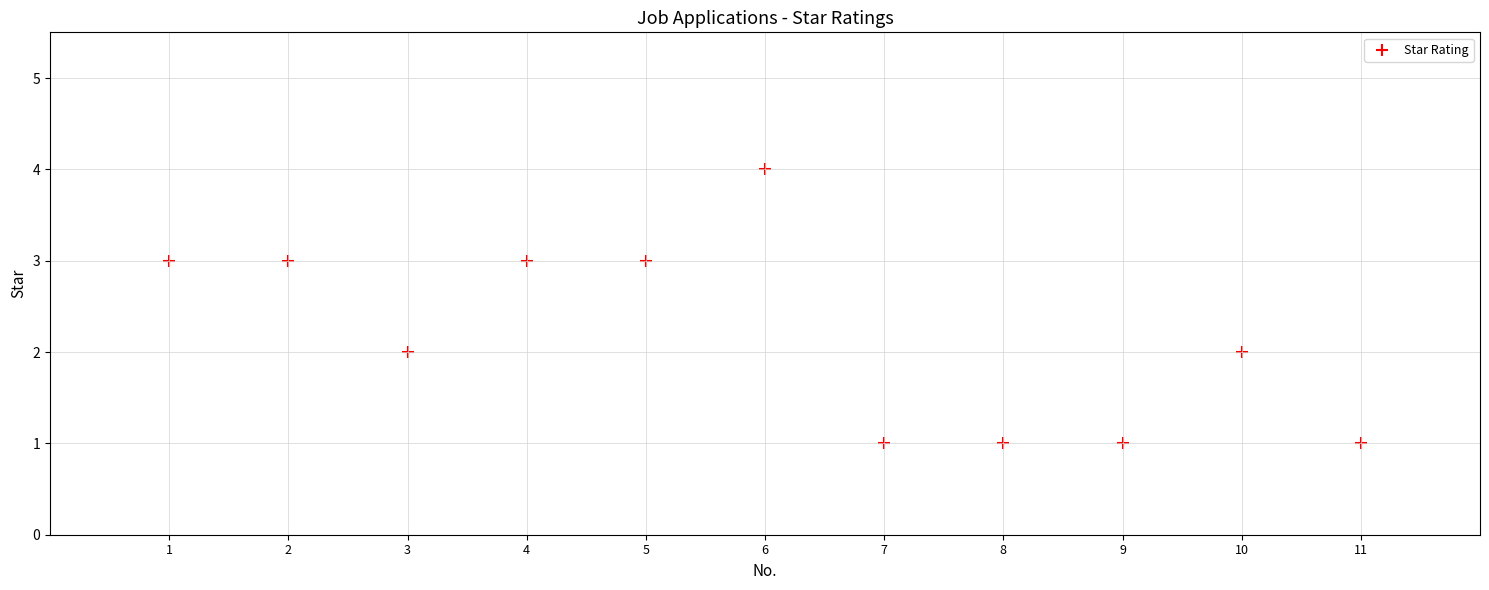

What is the range of Y values (max minus min)?

3